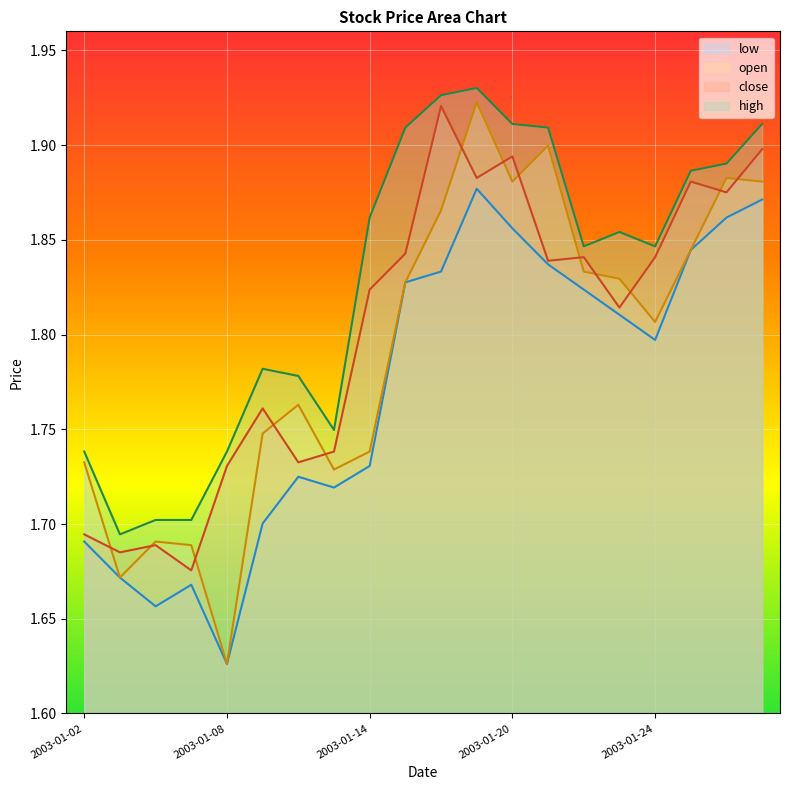

Is it true that high equals 1.9 at 2003-01-21?

True